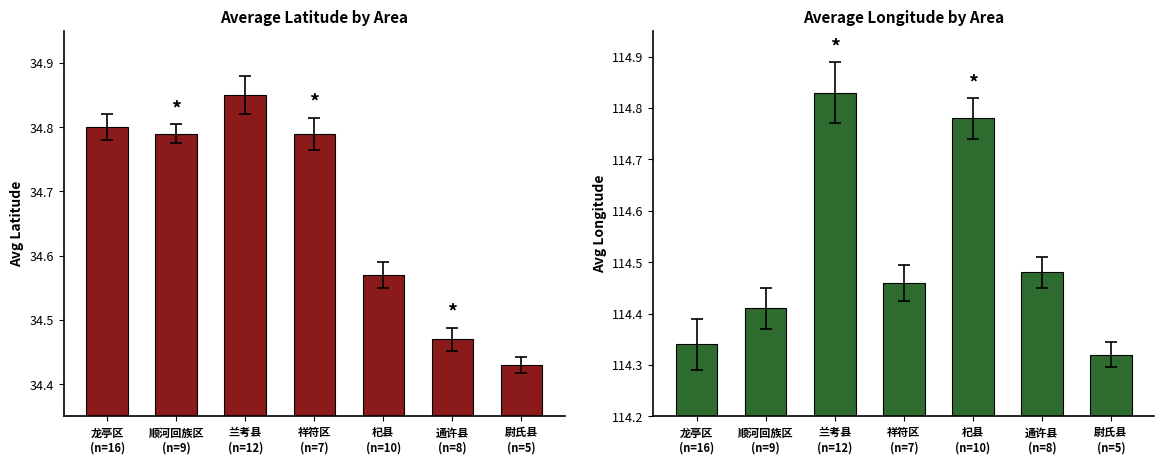

What is the value of the avg_lng bar at the 6th from the left?

114.5